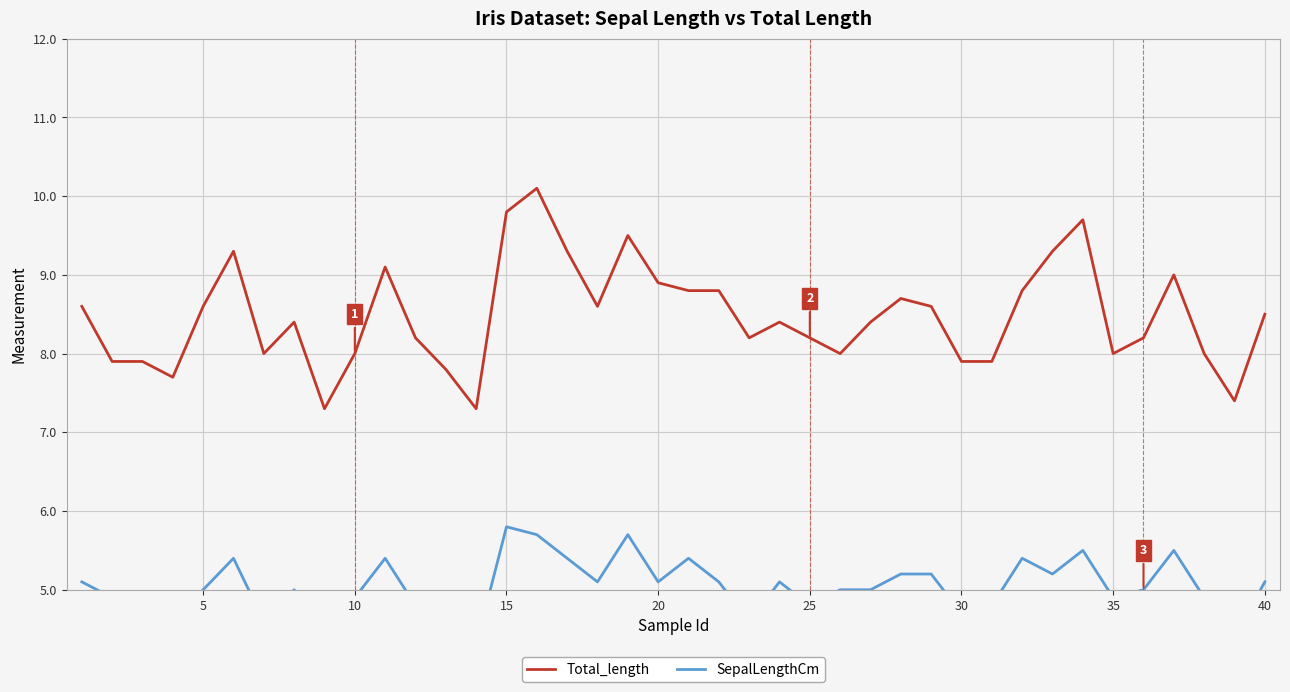

Which series has the largest total across all categories?

Total_length